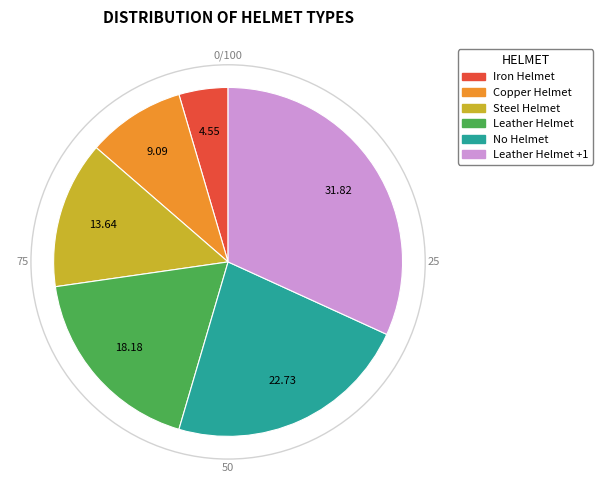

Does any single category account for the majority?

No